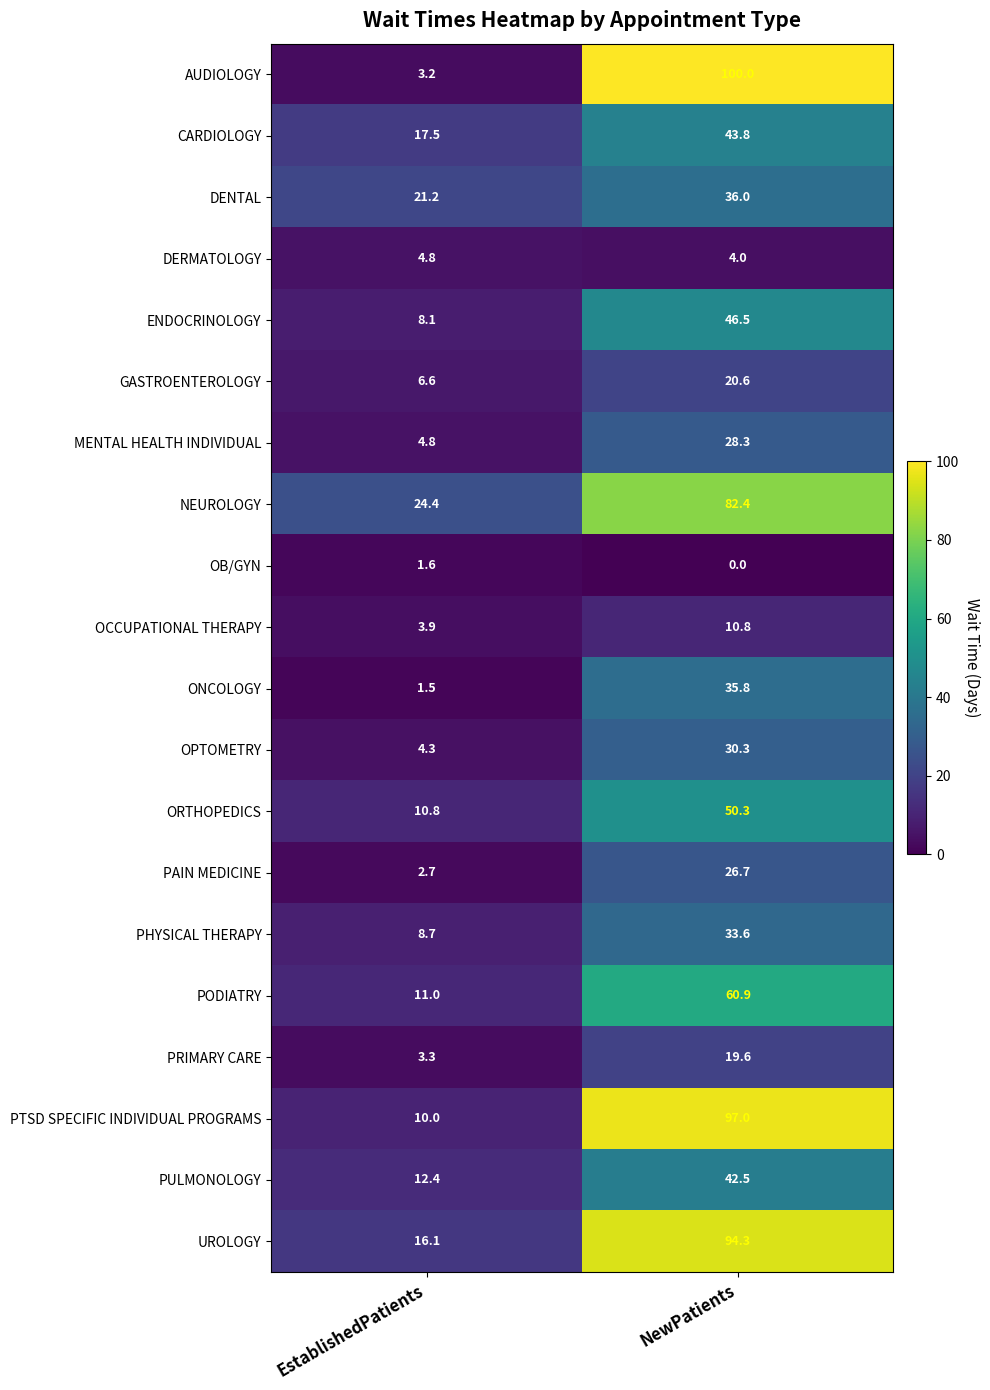

What is the spread (max minus min) of values at EstablishedPatients?

22.9